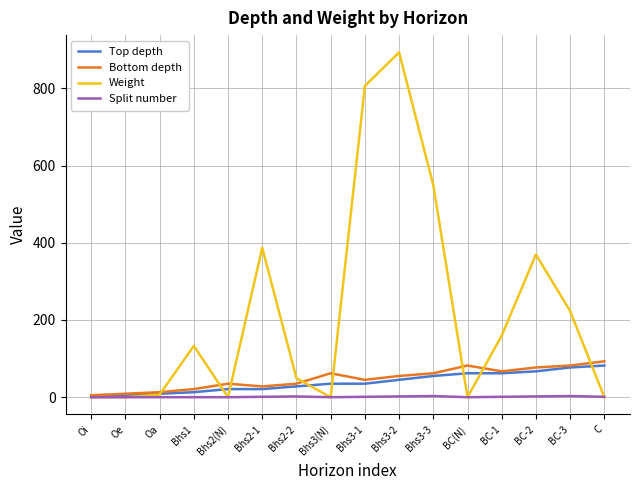

What is the highest value of the Weight series?

893.3